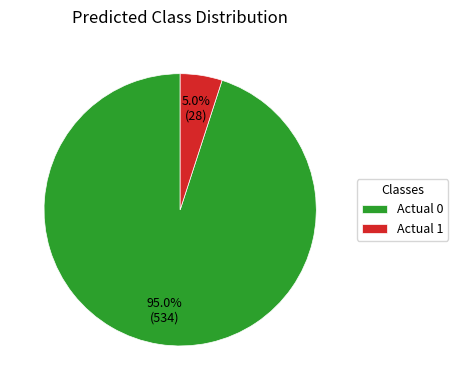

Which slice is the smallest?

Actual 1